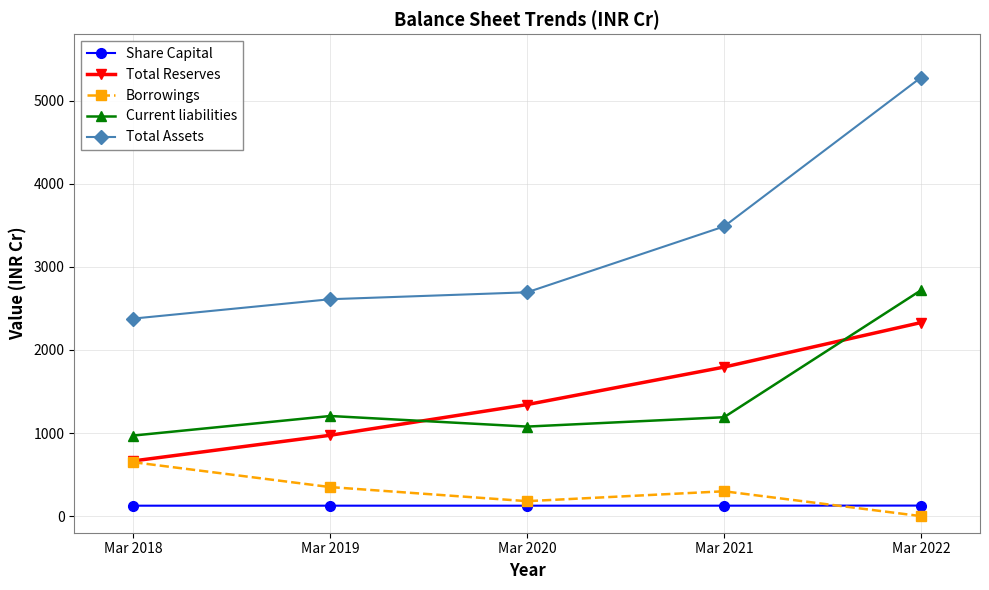

In Current liabilities, how many points are lower than both neighbors (excluding endpoints)?

1